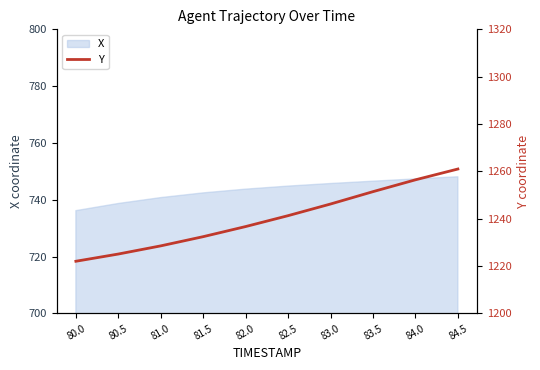

At which label is the value closest to 1241?

82.5